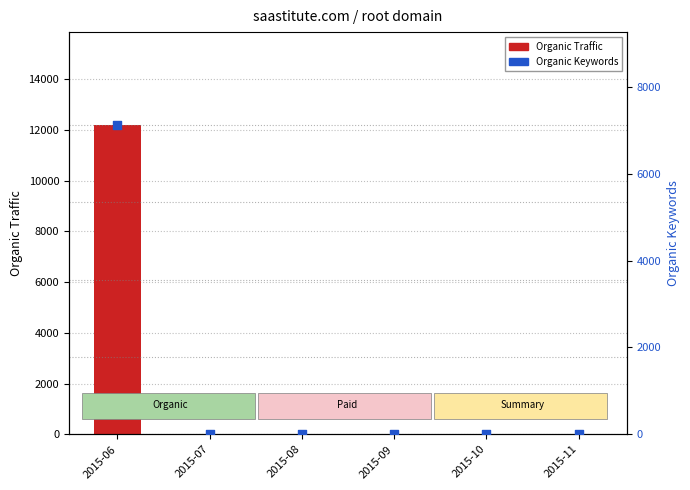

Which series has the widest spread of Y values?

Organic Traffic